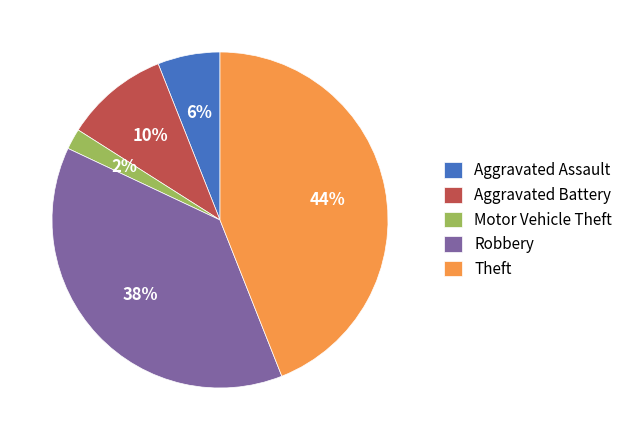

True or false: Motor Vehicle Theft accounts for 12% of the total.

False